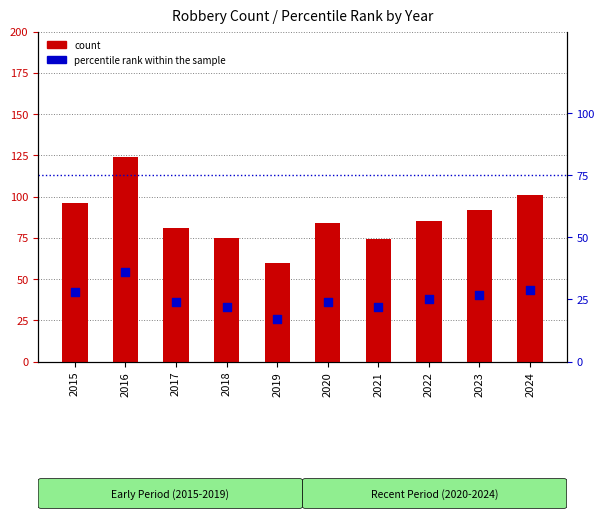

Which series reaches the minimum Y coordinate?

percentile rank within the sample